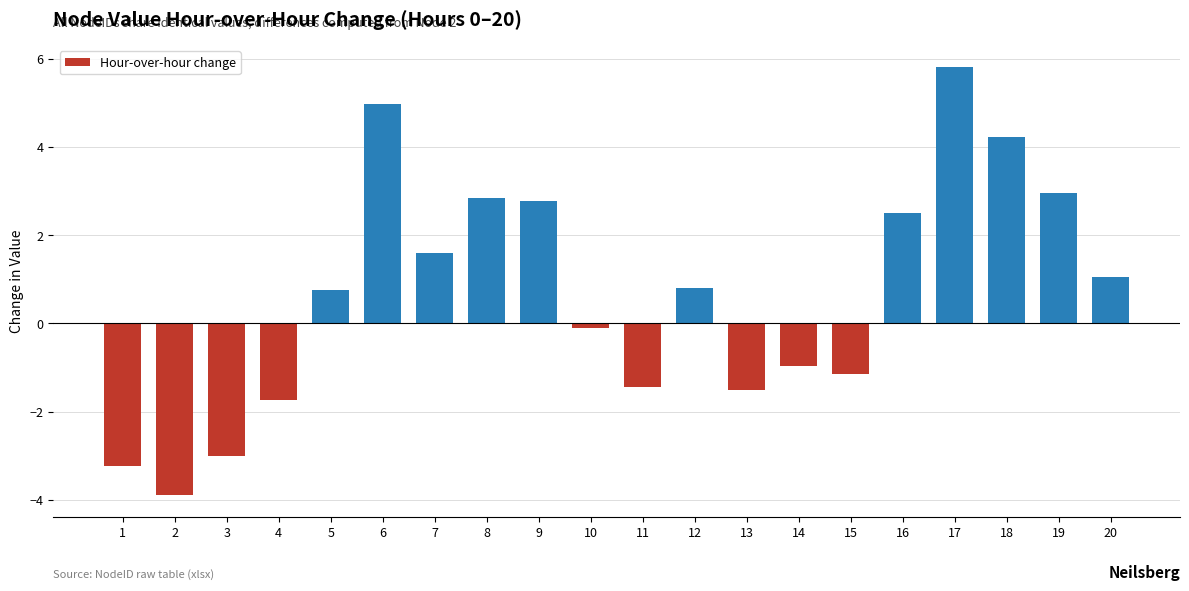

What is the smallest value displayed?

-3.9